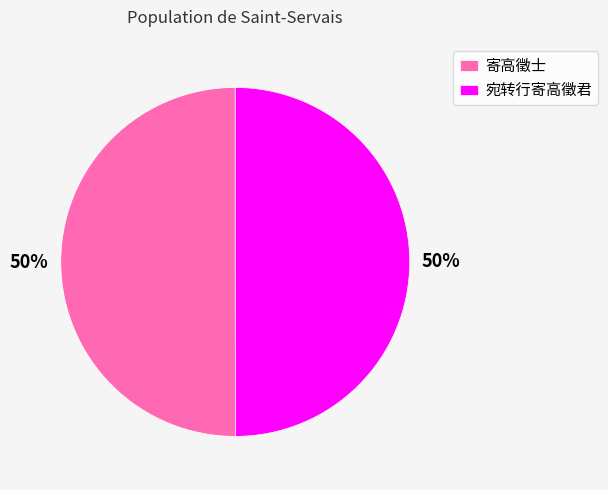

What is the ratio of the value at 宛转行寄高徵君 to the value at 寄高徵士?

1.0